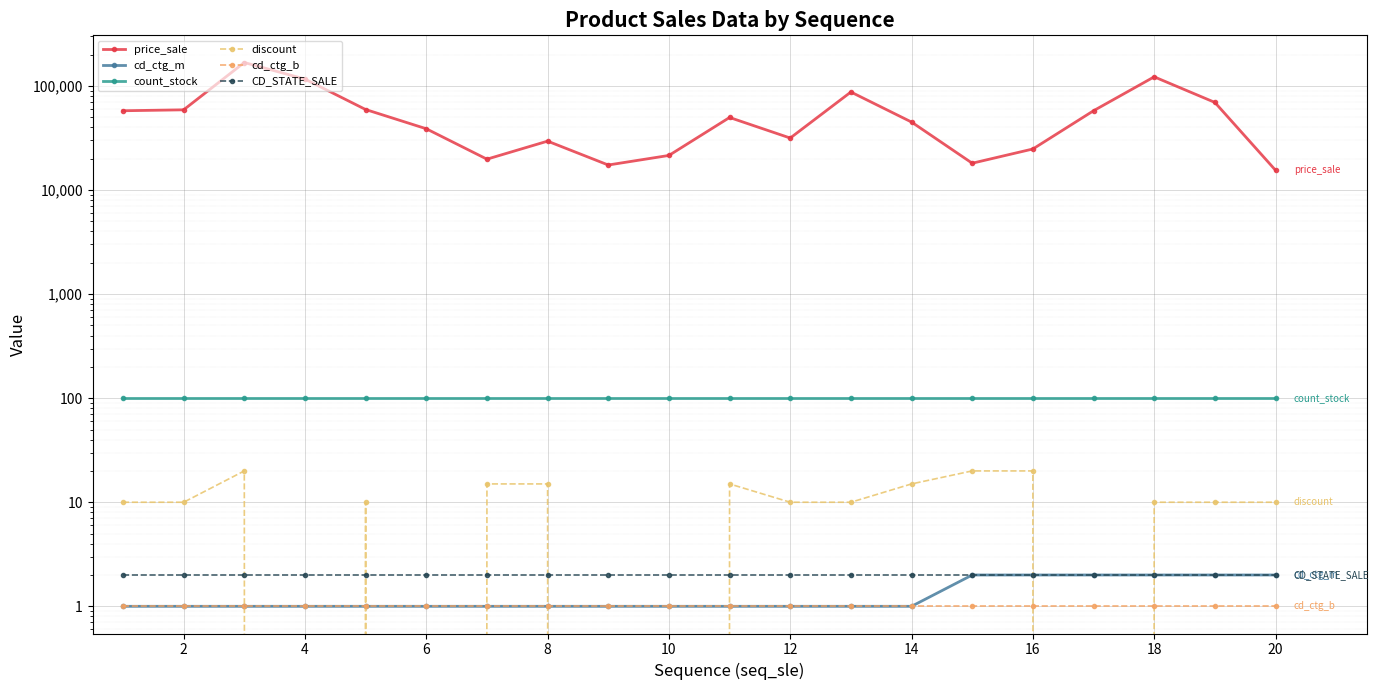

What is the maximum value shown in the chart?

168000